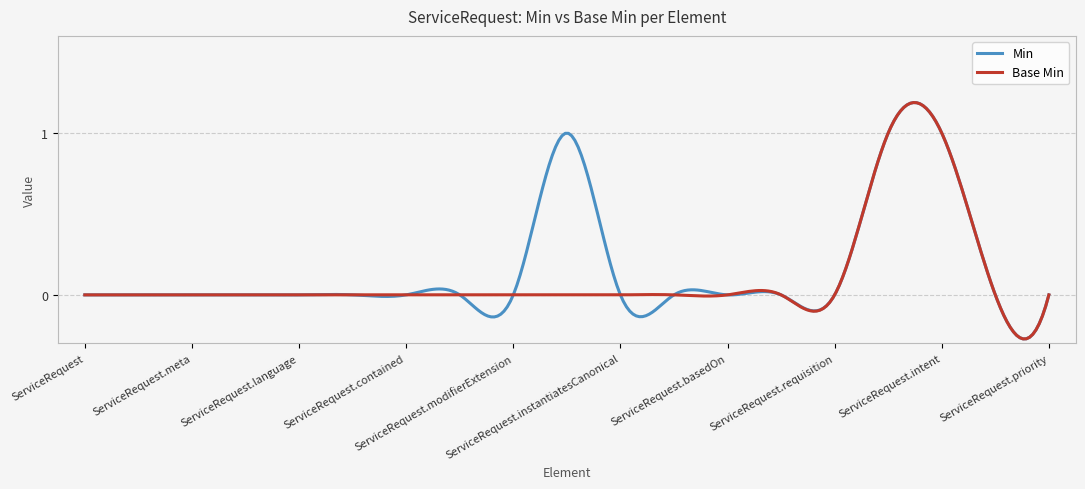

How many distinct data groups are displayed?

2